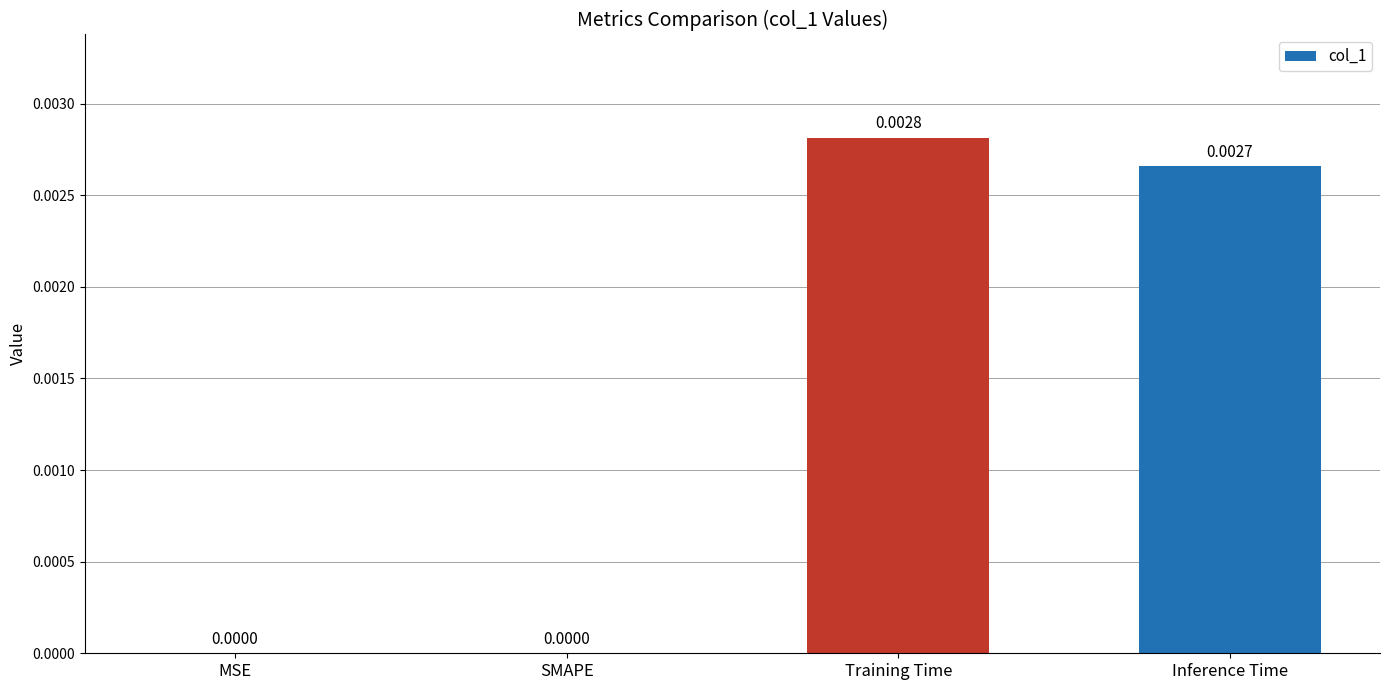

Which has a higher value, Inference Time or SMAPE?

Inference Time